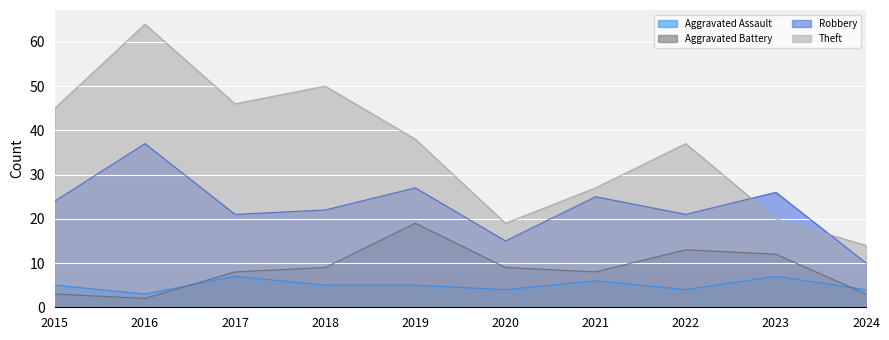

At which category does Aggravated Assault reach its first local peak?

2017